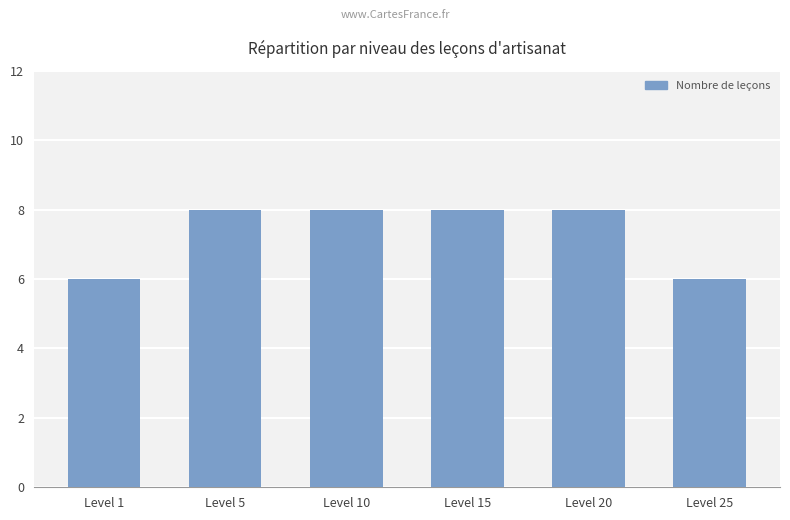

Reading left to right, list all the values displayed in this chart.

6	8	8	8	8	6